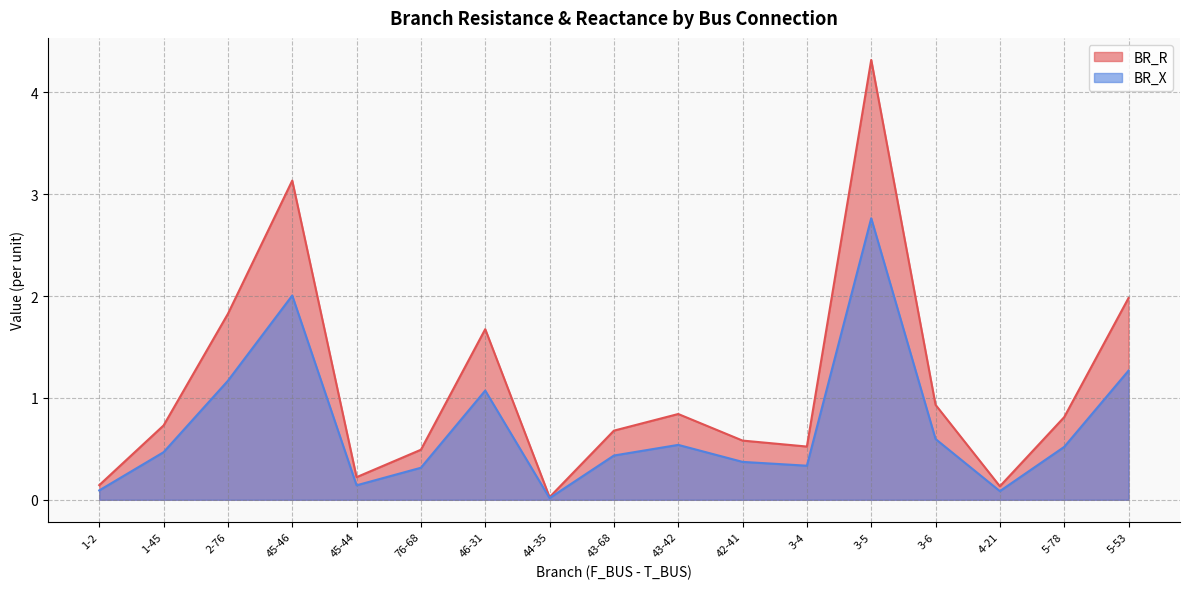

Count the number of categories in the chart.

17